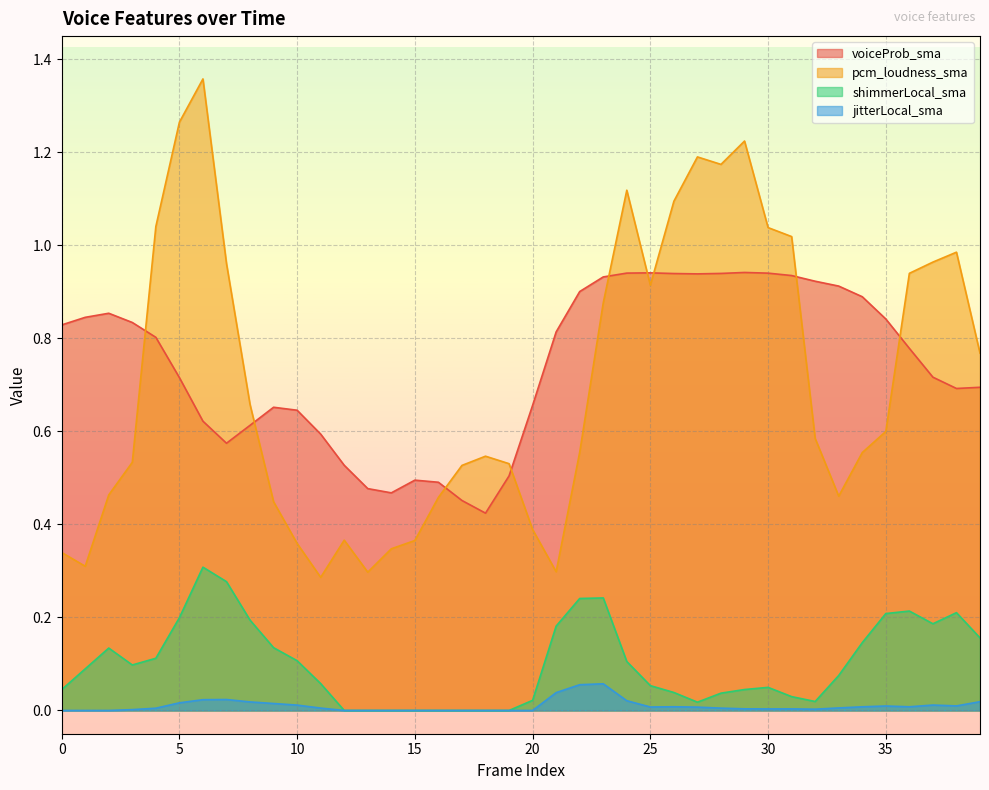

How many interior local valleys does the pcm_loudness_sma series have?

7